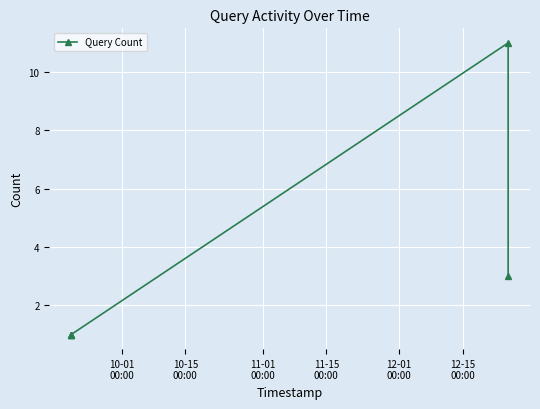

What is the greatest value displayed?

11